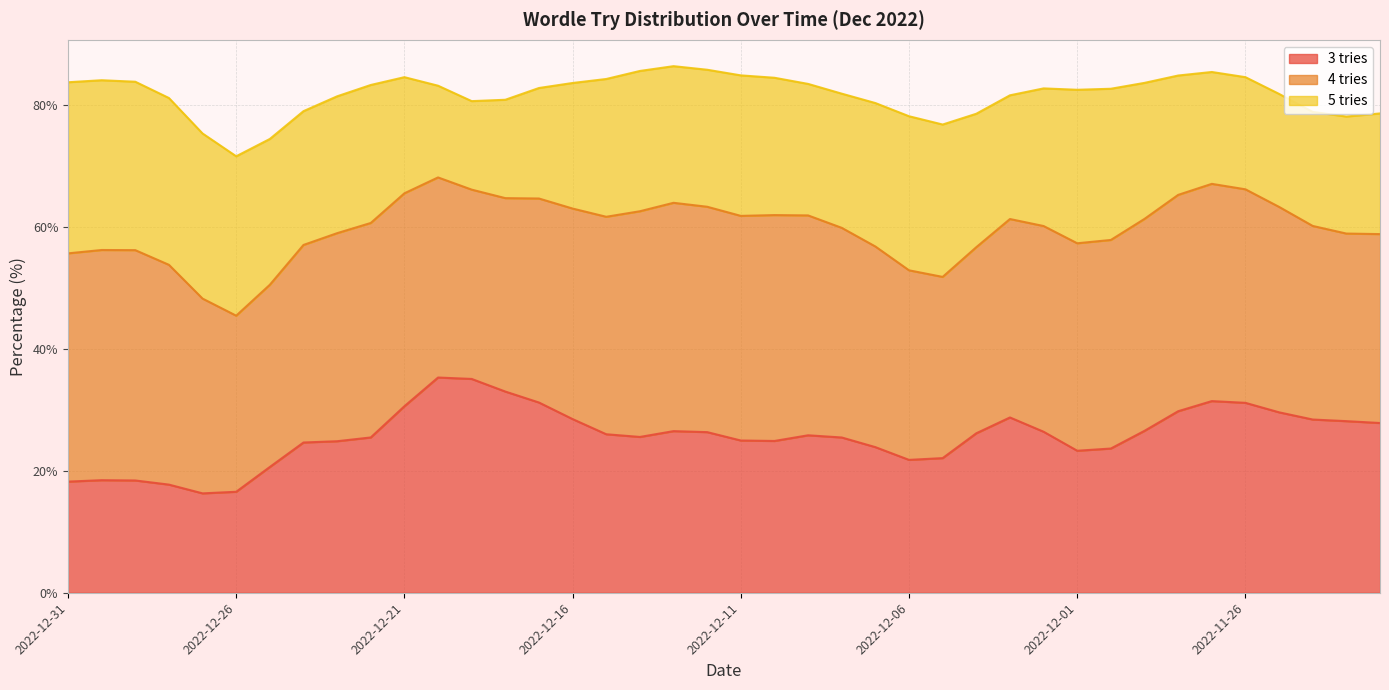

What is the maximum value for 3 tries?

35.3